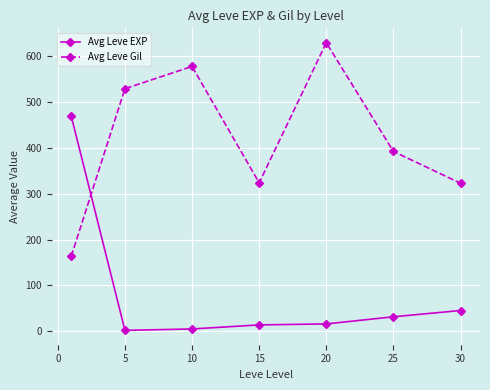

Which series has the largest total across all categories?

Avg Leve Gil